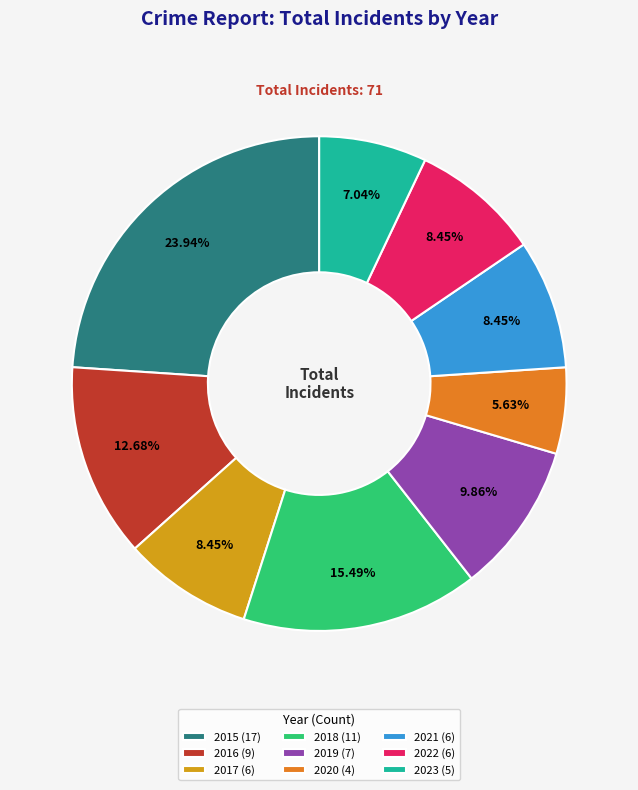

Which category has the smallest portion of the pie?

2020